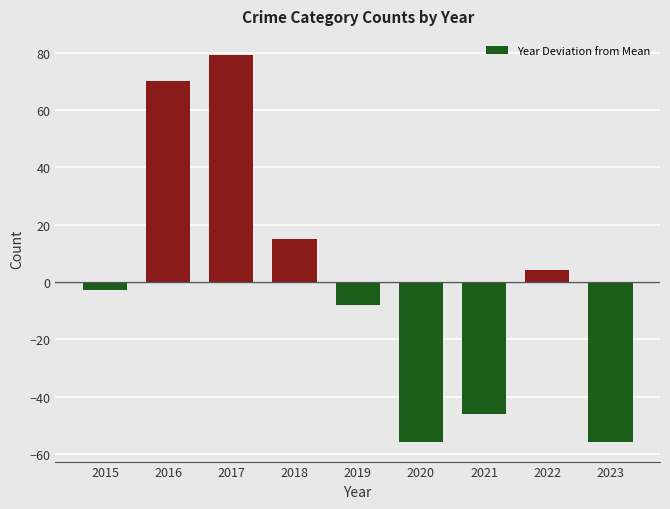

The chart shows a value of 70.1 at 2016. True or false?

True